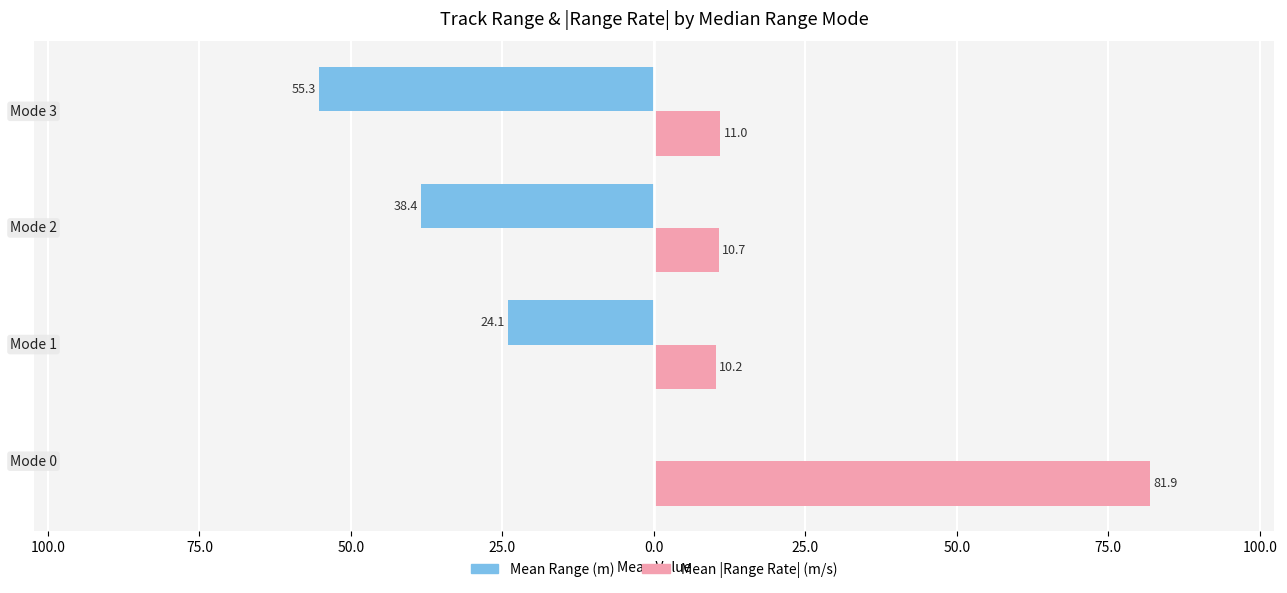

What are all the series names shown in the legend?

Mean Range (m), Mean |Range Rate| (m/s)